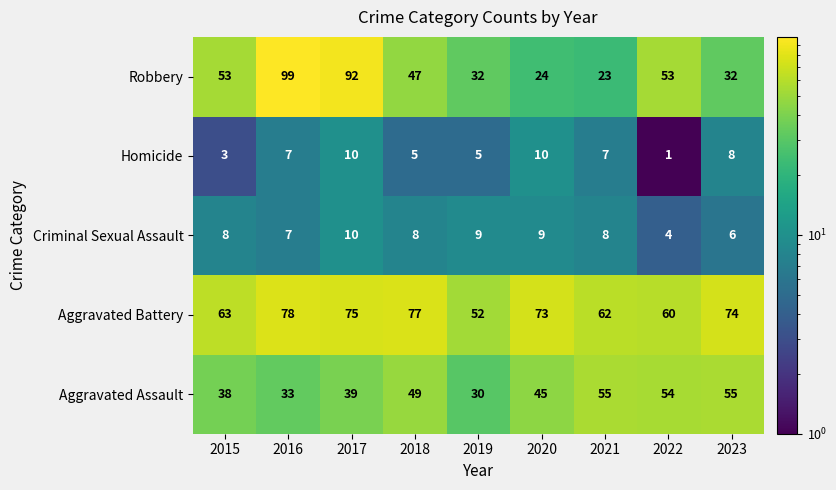

Read the Criminal Sexual Assault value at 2019.

9